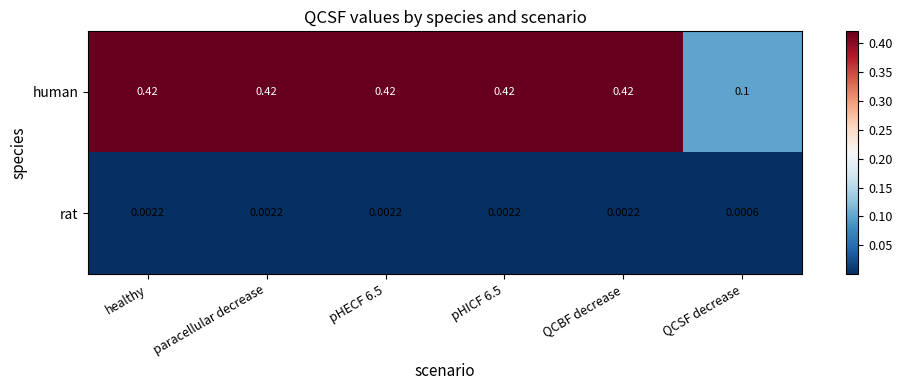

Where is human nearest to the value 0?

QCSF decrease